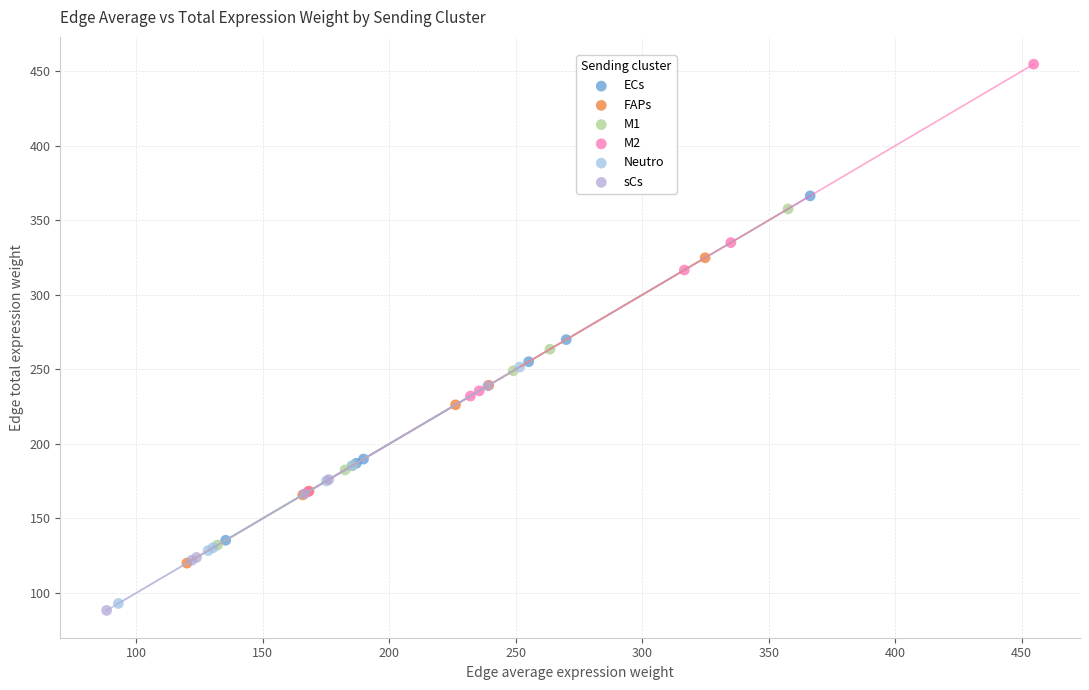

Which series has the largest Y range (max minus min)?

M2